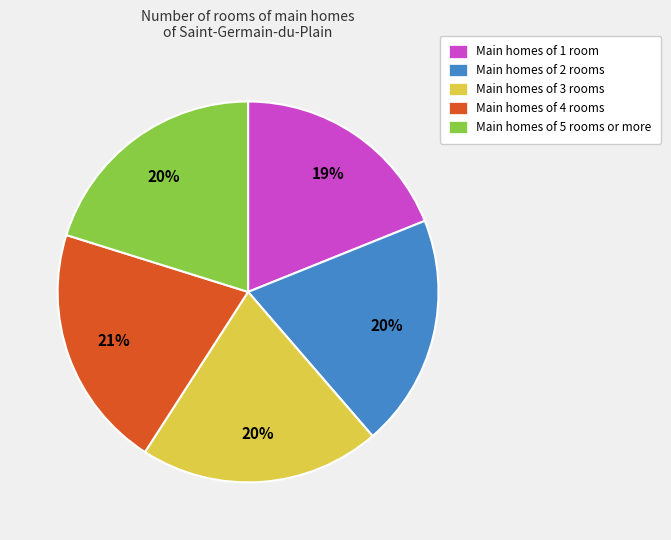

The Main homes of 5 rooms or more slice represents 20% of the pie. True or false?

True